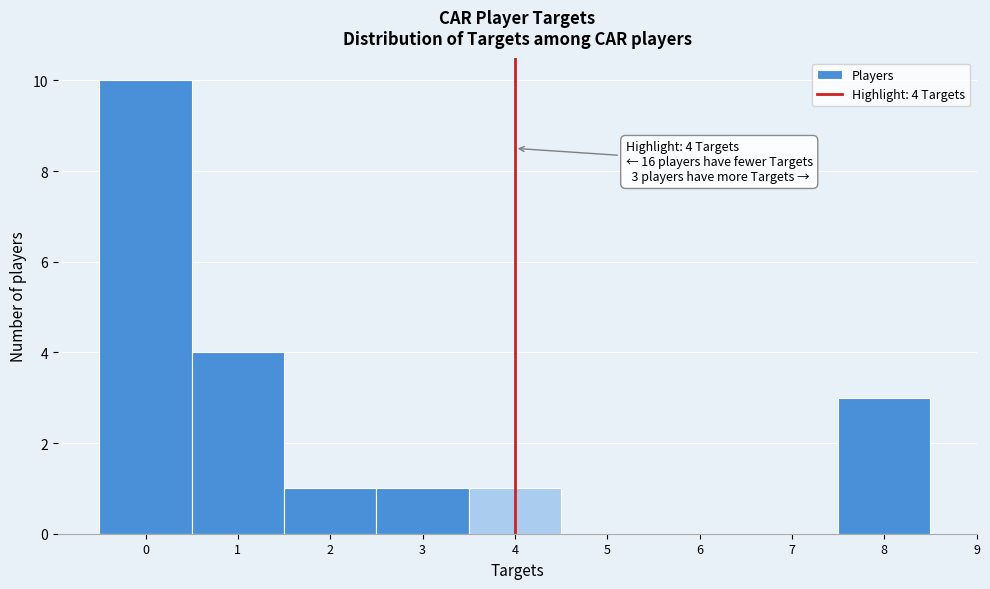

Which range on the x-axis has the tallest bar?

-0.5 to 0.5